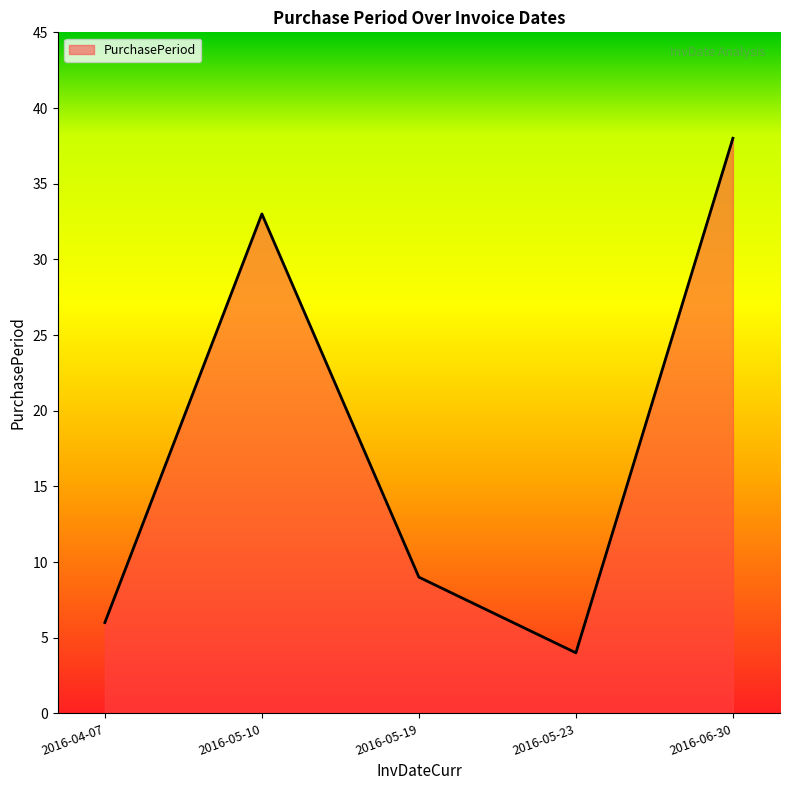

What is the maximum value shown in the chart?

38